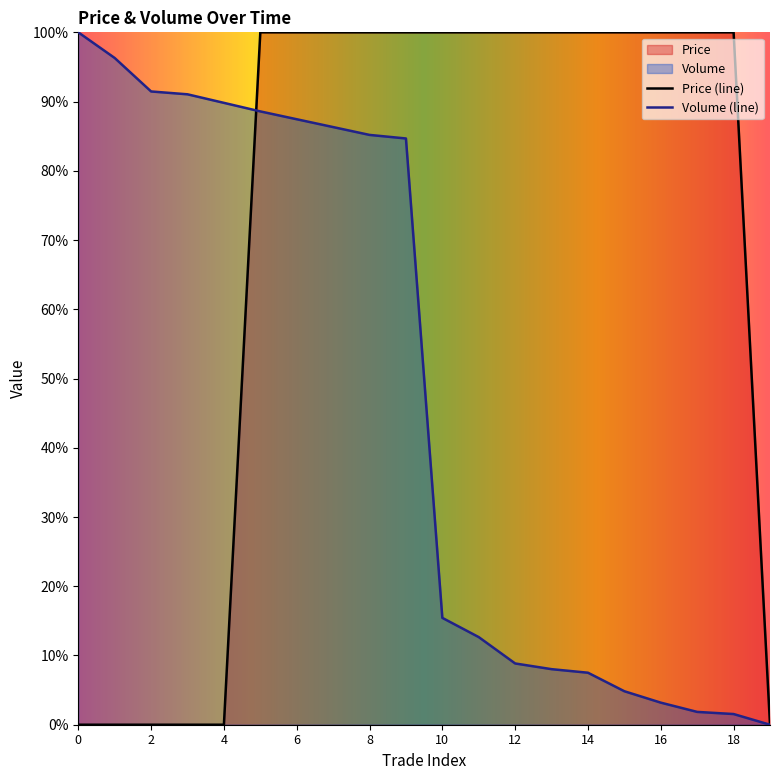

Which series ends up on top after the final intersection of Volume and Price?

Price